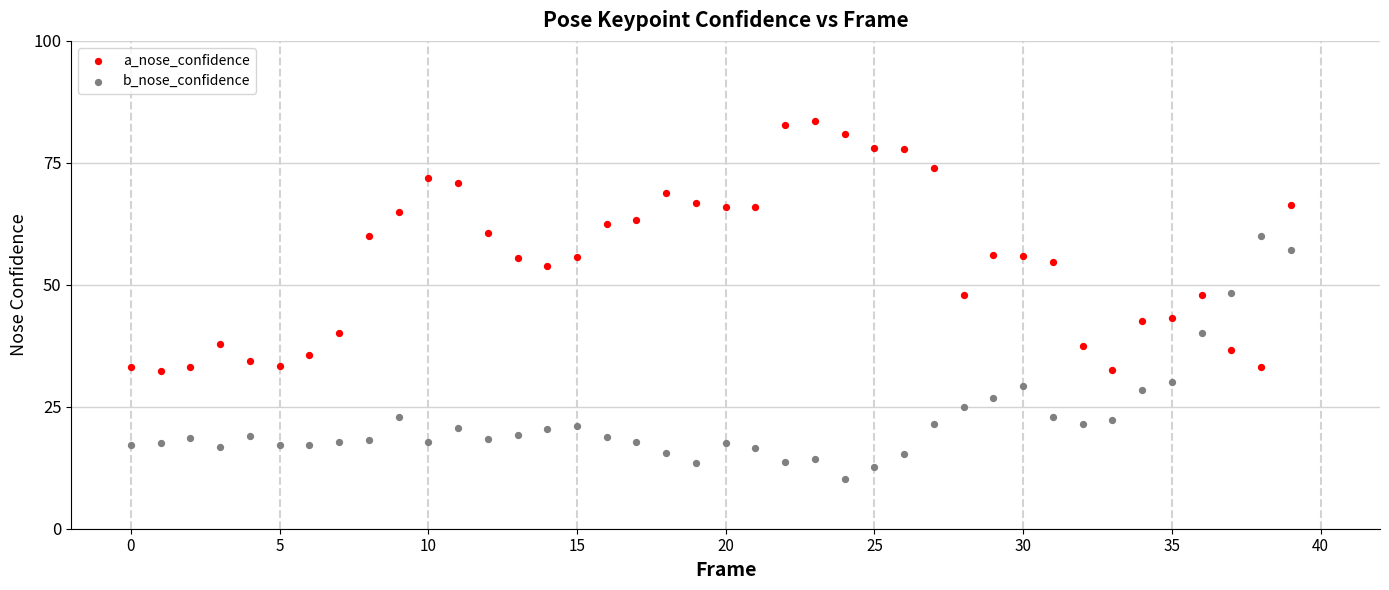

What are all the series names shown in the legend?

a_nose_confidence, b_nose_confidence